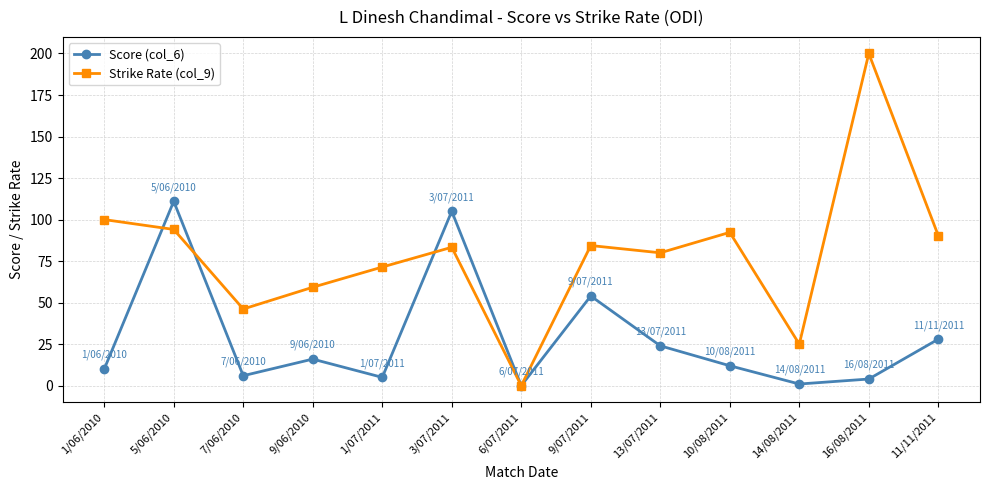

How many values in the Score (col_6) series are below 12?

6